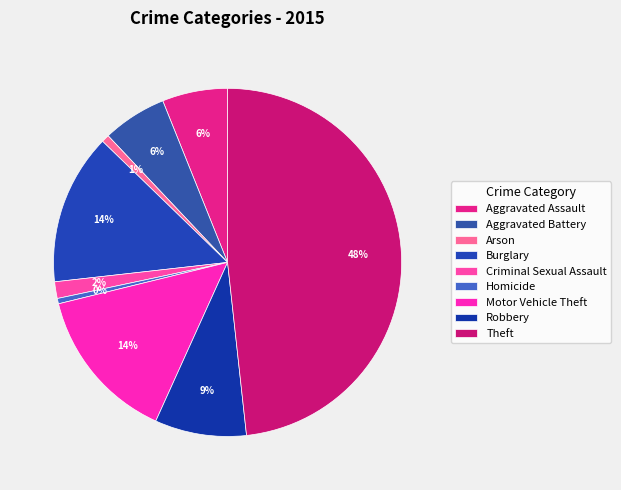

Rank the categories by value from highest to lowest.

Theft, Motor Vehicle Theft, Burglary, Robbery, Aggravated Assault, Aggravated Battery, Criminal Sexual Assault, Arson, Homicide